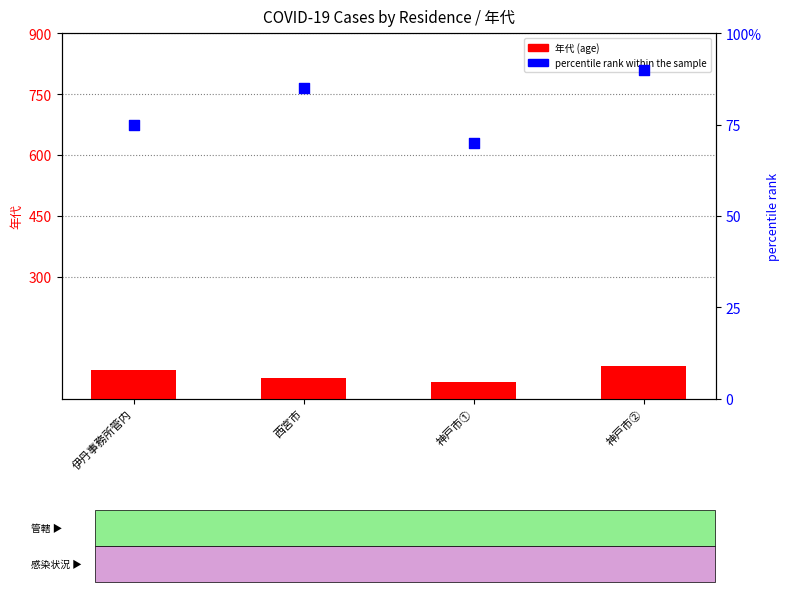

Which series has the largest Y range (max minus min)?

年代 (age)